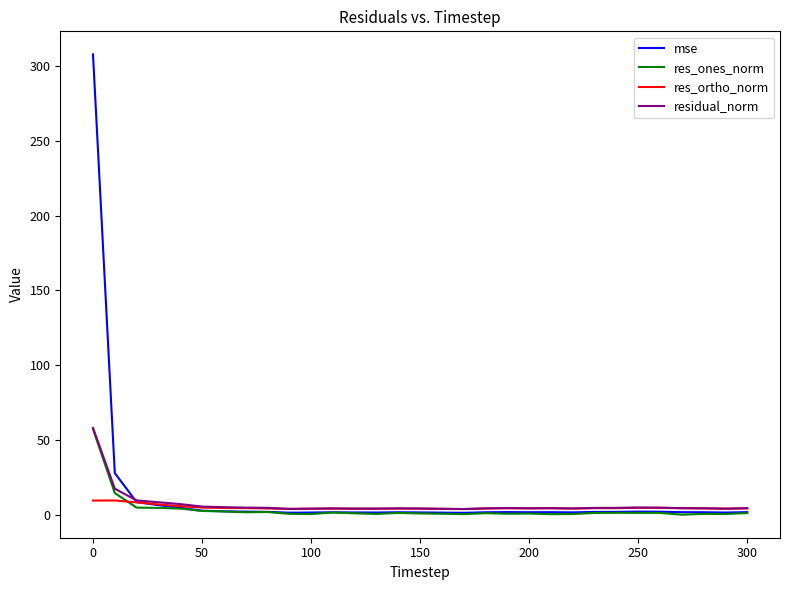

Which series has the largest range (max minus min)?

mse